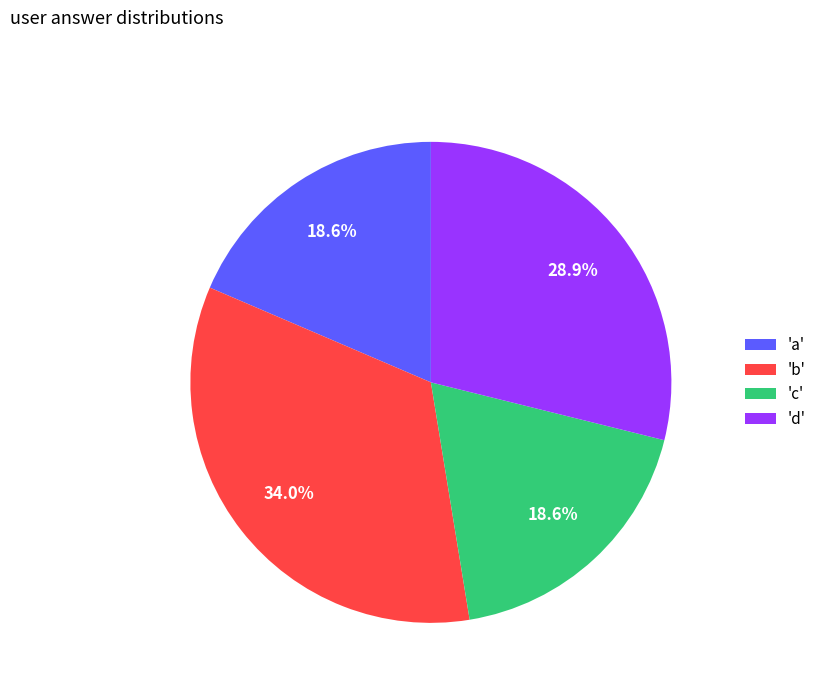

How many segments does this pie chart have?

4